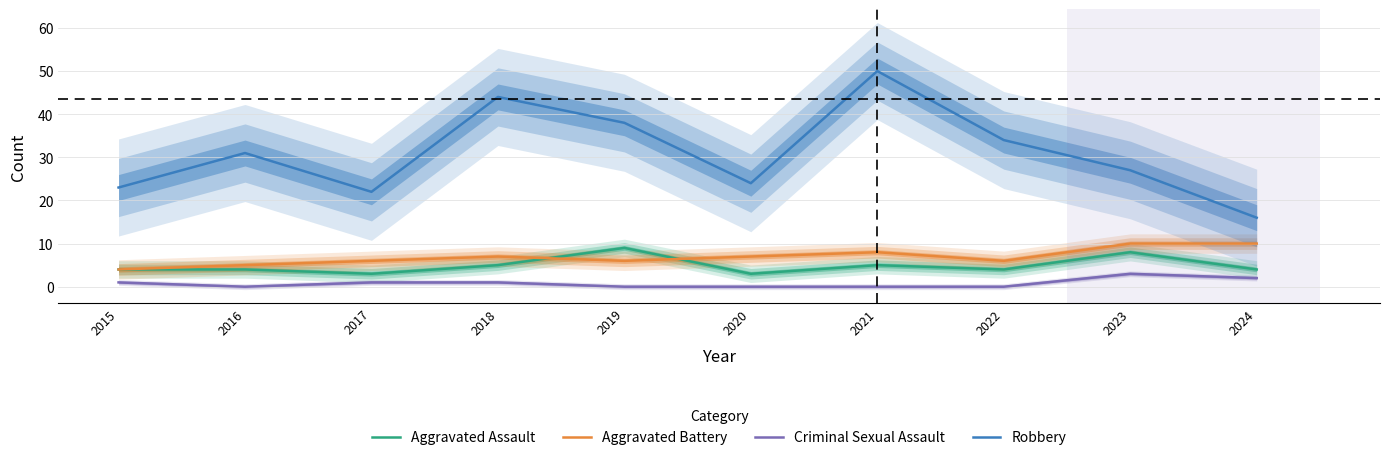

What is the difference between the maximum and minimum values in the Robbery series?

34